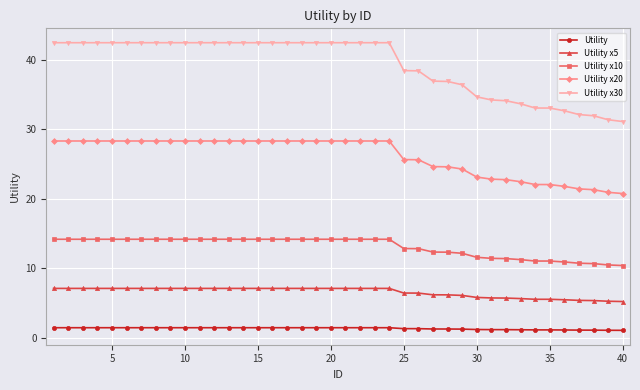

Which series has the largest total across all categories?

Utility x30